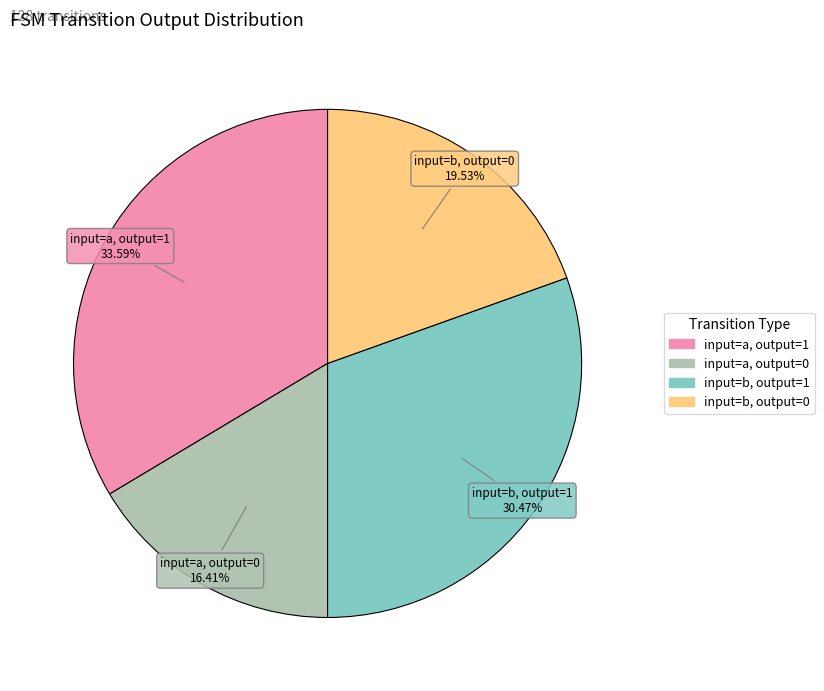

Count the number of slices in the pie.

4